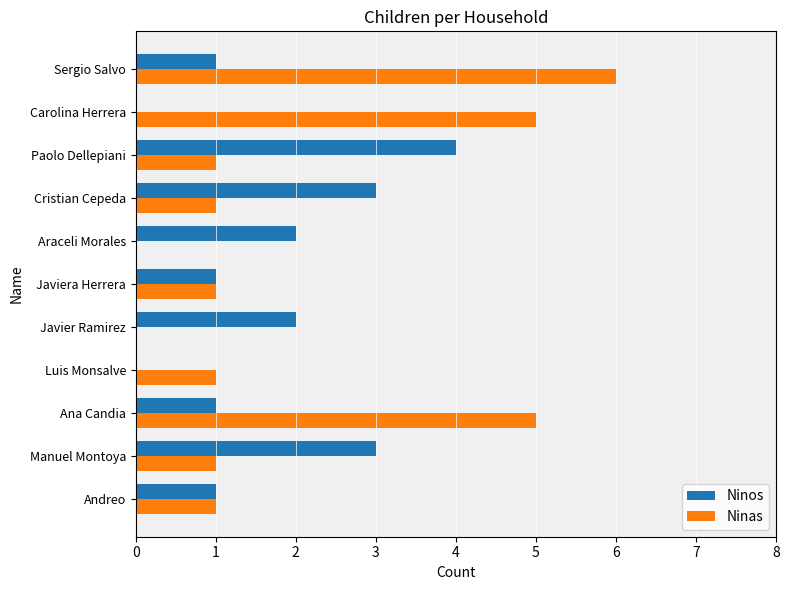

At which category does the chart reach its peak across all series?

Sergio Salvo